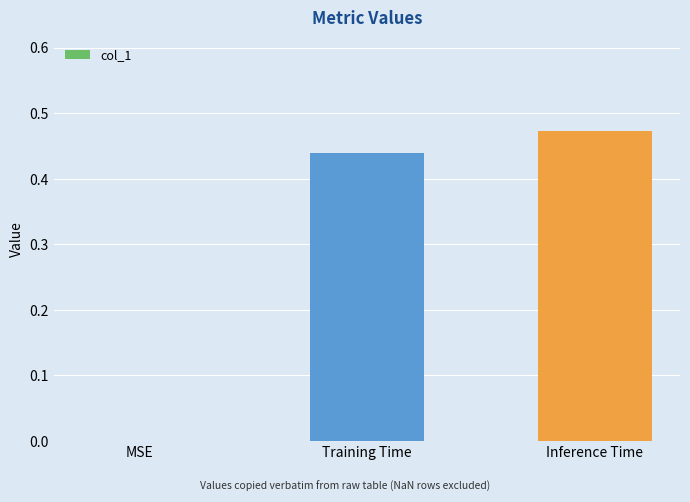

Which category has the highest value across all series?

Inference Time